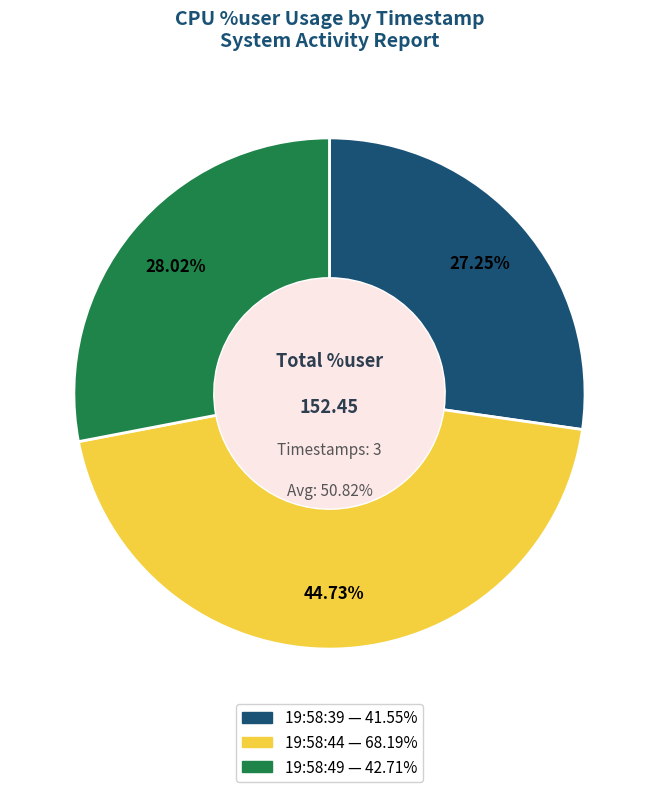

What is the ratio of the value at 19:58:49 to the value at 19:58:39?

1.0